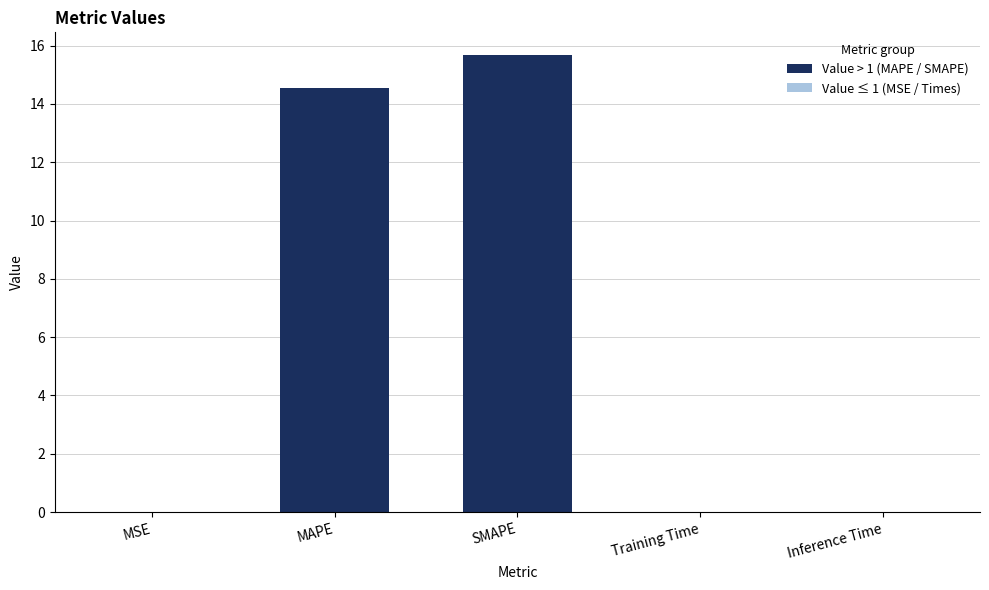

What is the change in value from MAPE to SMAPE?

+1.1